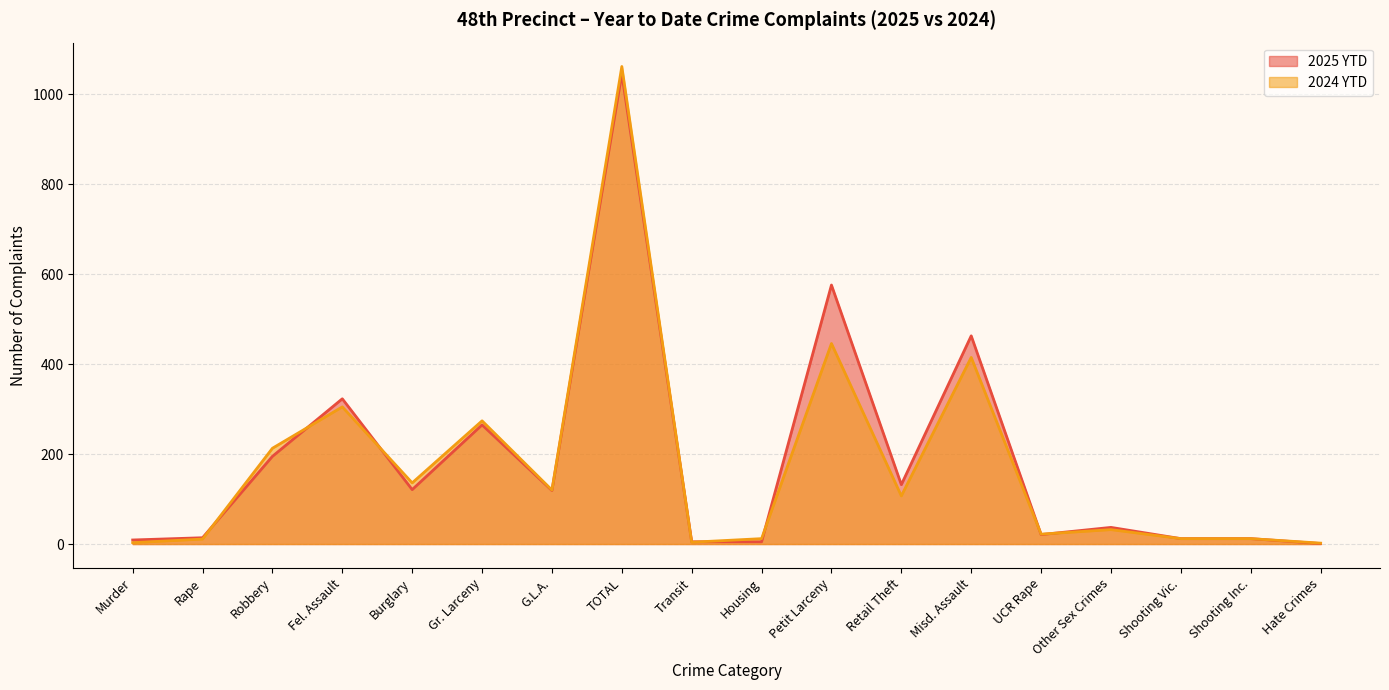

What is the sum of all 2024 YTD values?

3188